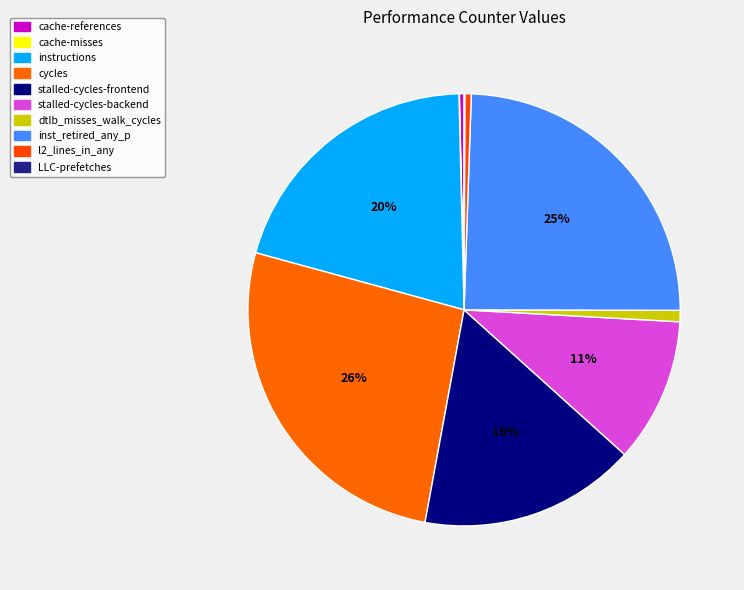

Which slice is the largest?

cycles